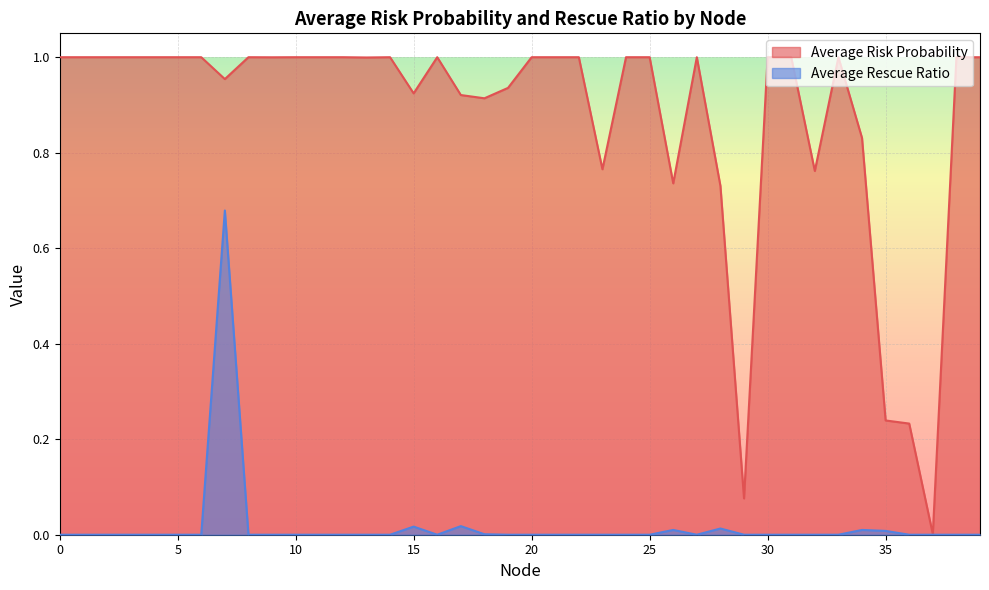

Which series has the largest range (max minus min)?

Average Risk Probability